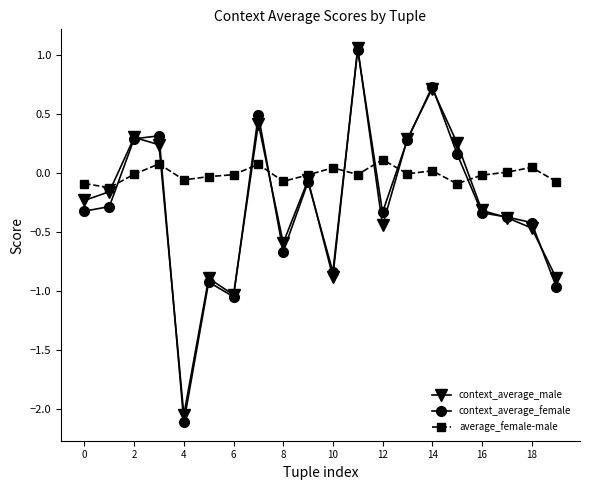

True or false: context_average_female has more than 0 interior local peaks.

True